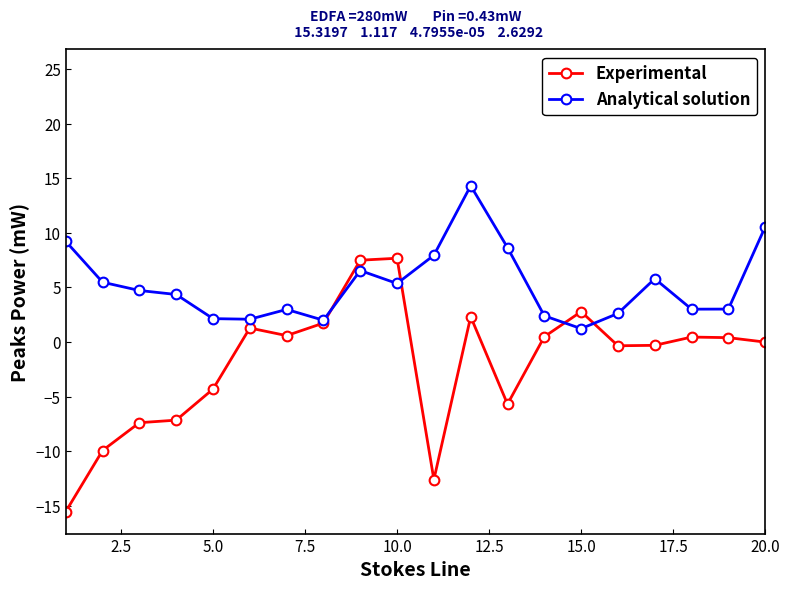

What is the value of the Analytical solution point at the 2nd from the left?

5.5